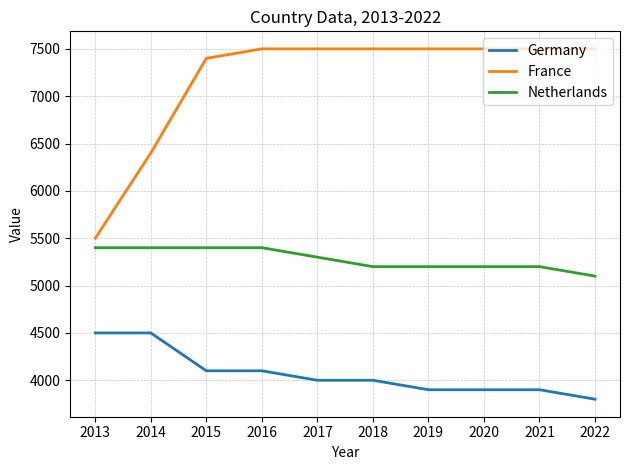

What is the average value of the Germany series?

4070